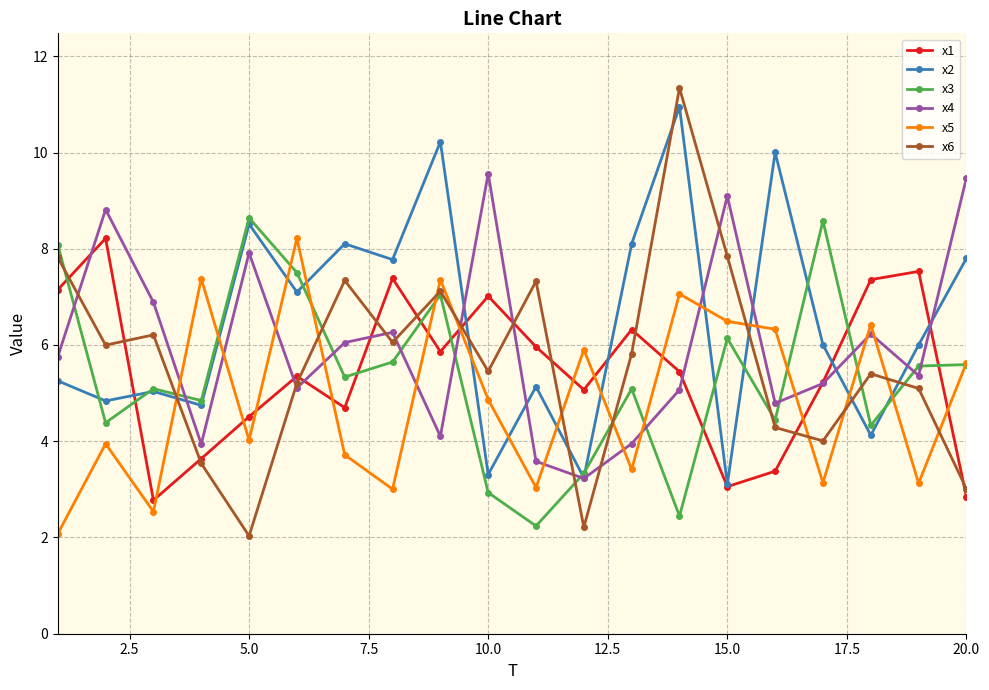

Which series has the widest spread of values?

x6